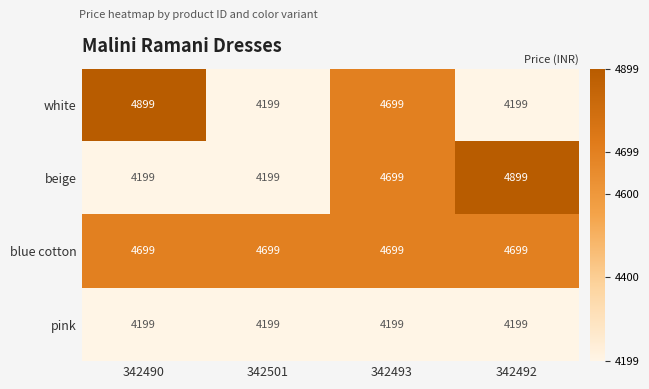

What is the lowest value of the pink series?

4199